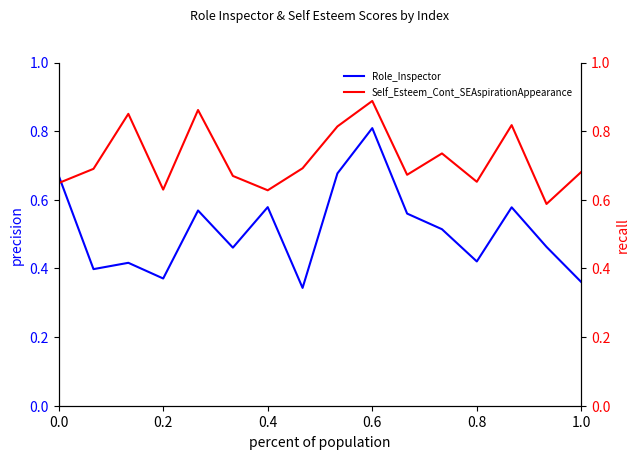

True or false: Self_Esteem_Cont_SEAspirationAppearance has a value of 1.0 at 0.0.

False